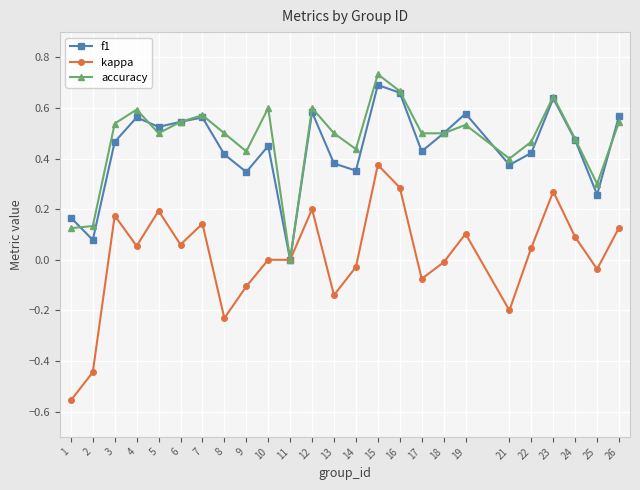

True or false: accuracy has a value of 0.6 at 12.

True